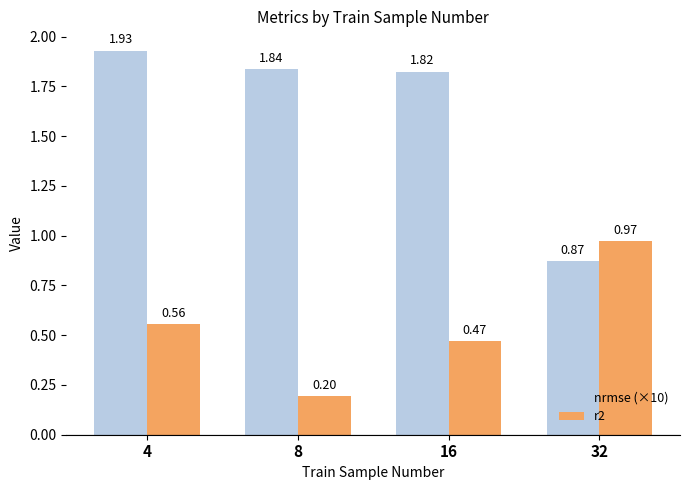

What is the difference between the maximum and minimum values in the nrmse (×10) series?

1.1